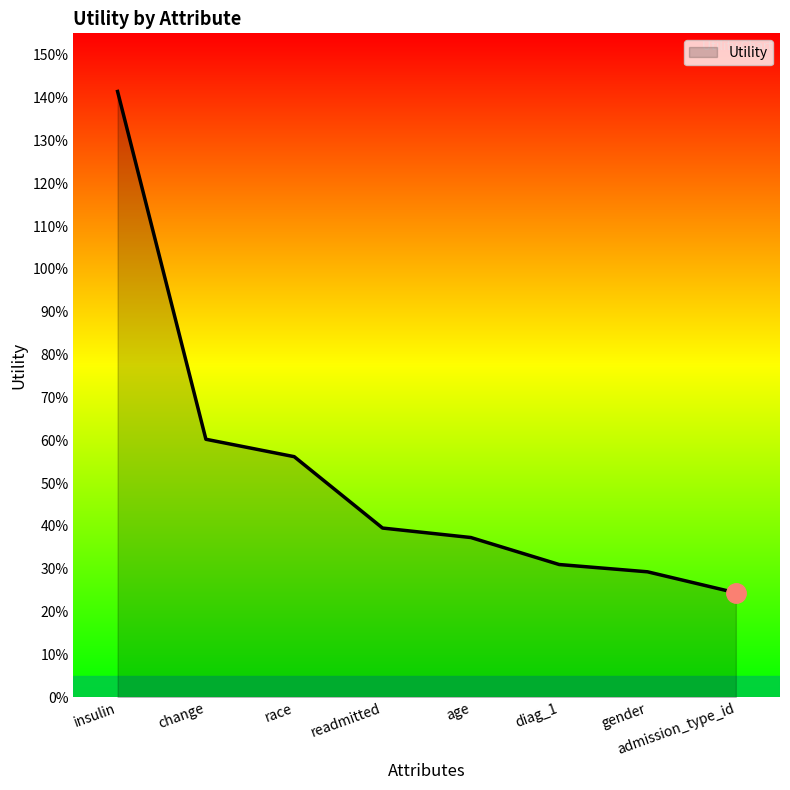

Does the chart display data point markers on the line(s)?

No